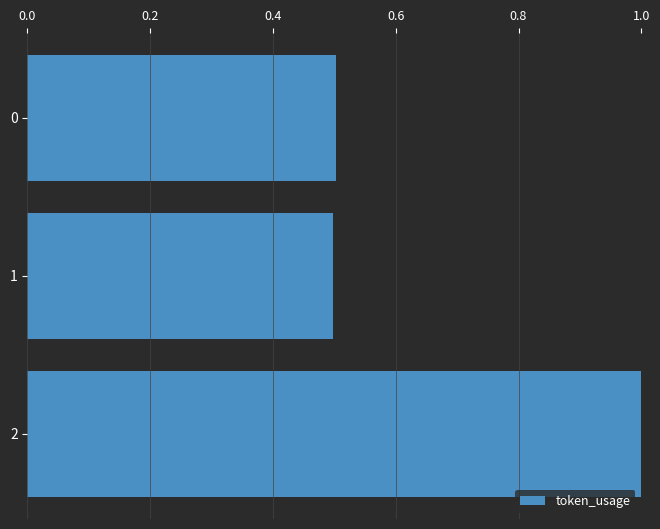

What is the value of the 1st bar from the top?

0.5